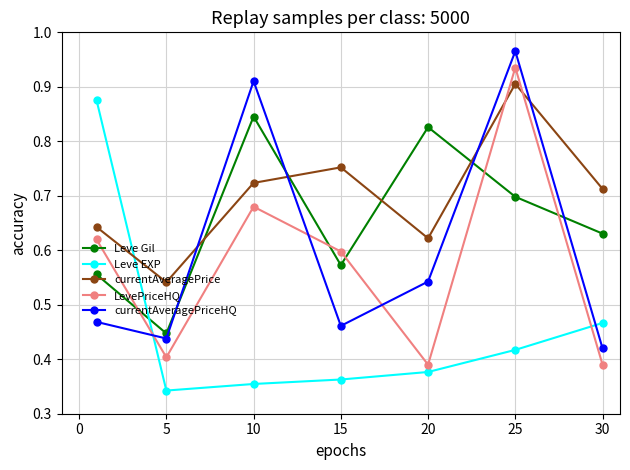

Count the currentAveragePrice values in the range 0 to 1.

7